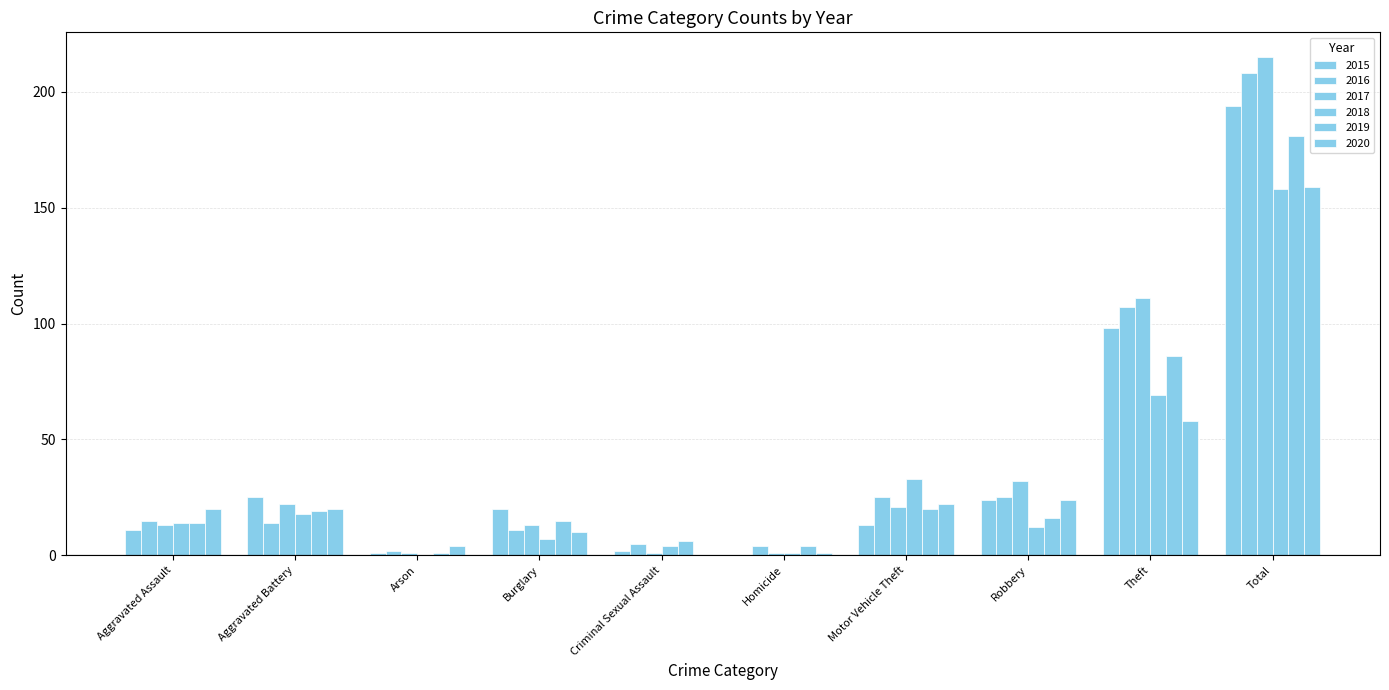

At which label is 2017 closest to 108?

Theft